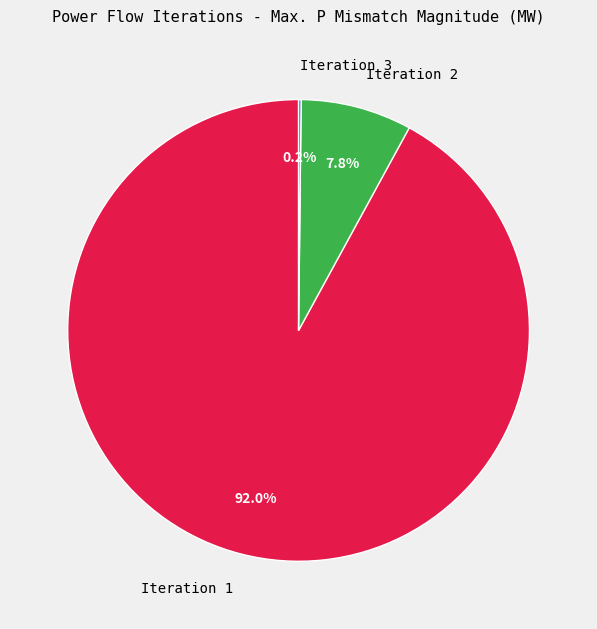

Do Iteration 1 and Iteration 2 together represent more than half of the pie?

Yes